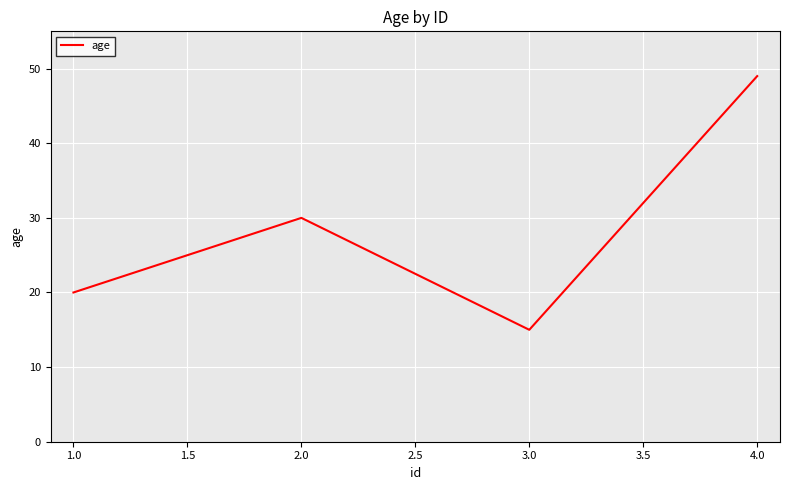

What value does the data have at 1.0?

20